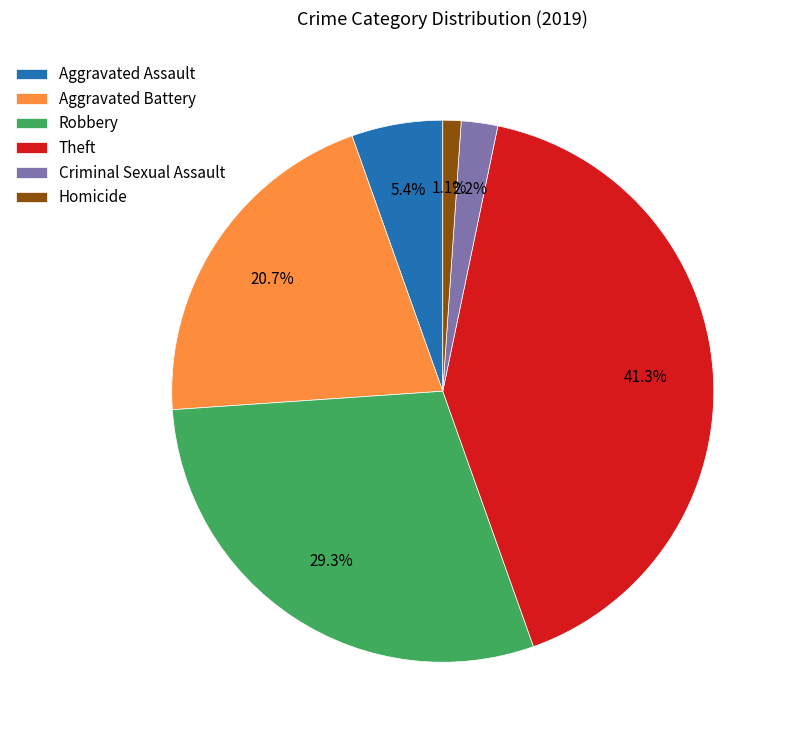

To the nearest percent, what is the difference between the Theft and Aggravated Assault slice percentages?

36%